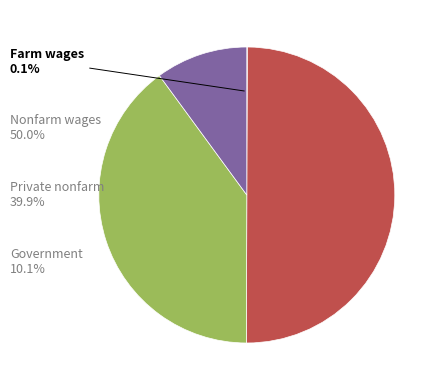

How many segments does this pie chart have?

4